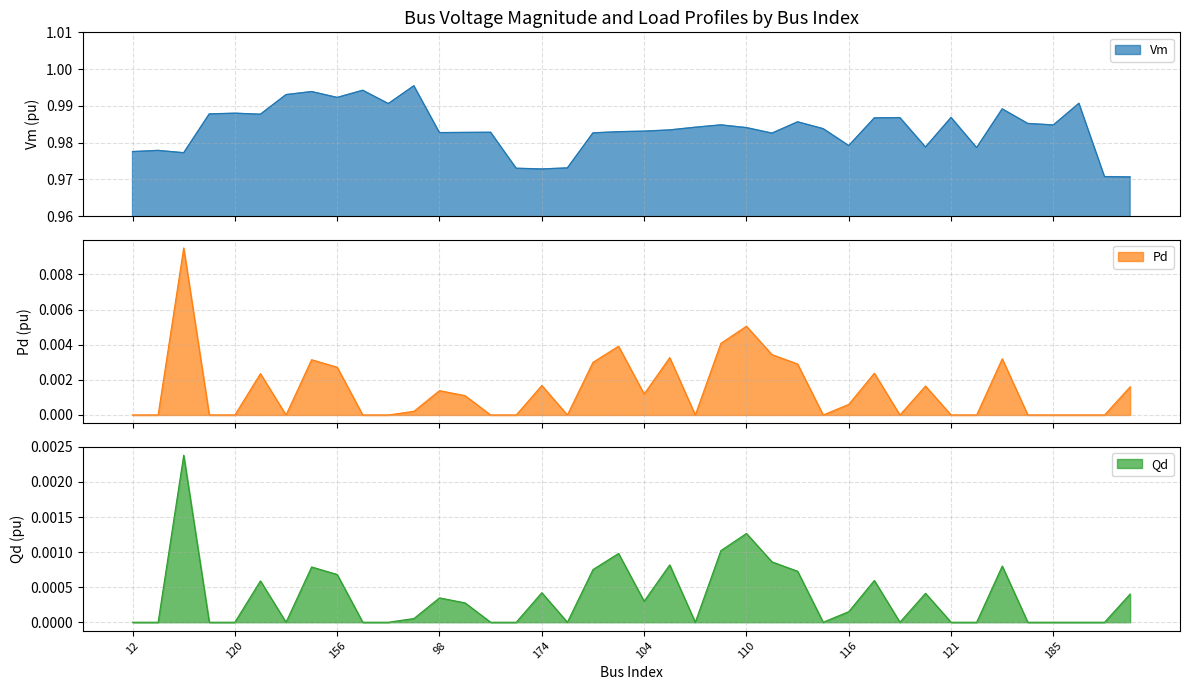

Reading left to right, transcribe all the data shown in this chart.

Vm: 12=1.0	163=1.0	162=1.0	13=1.0	120=1.0	113=1.0	14=1.0	177=1.0	156=1.0	15=1.0	123=1.0	157=1.0	98=1.0	100=1.0	102=1.0	101=1.0	174=1.0	145=1.0	108=1.0	105=1.0	104=1.0	106=1.0	107=1.0	109=1.0	110=1.0	111=1.0	119=1.0	114=1.0	116=1.0	115=1.0	117=1.0	118=1.0	121=1.0	135=1.0	122=1.0	130=1.0	185=1.0	136=1.0	132=1.0	173=1.0
Pd: 12=0.0	163=0.0	162=0.0	13=0.0	120=0.0	113=0.0	14=0.0	177=0.0	156=0.0	15=0.0	123=0.0	157=0.0	98=0.0	100=0.0	102=0.0	101=0.0	174=0.0	145=0.0	108=0.0	105=0.0	104=0.0	106=0.0	107=0.0	109=0.0	110=0.0	111=0.0	119=0.0	114=0.0	116=0.0	115=0.0	117=0.0	118=0.0	121=0.0	135=0.0	122=0.0	130=0.0	185=0.0	136=0.0	132=0.0	173=0.0
Qd: 12=0.0	163=0.0	162=0.0	13=0.0	120=0.0	113=0.0	14=0.0	177=0.0	156=0.0	15=0.0	123=0.0	157=0.0	98=0.0	100=0.0	102=0.0	101=0.0	174=0.0	145=0.0	108=0.0	105=0.0	104=0.0	106=0.0	107=0.0	109=0.0	110=0.0	111=0.0	119=0.0	114=0.0	116=0.0	115=0.0	117=0.0	118=0.0	121=0.0	135=0.0	122=0.0	130=0.0	185=0.0	136=0.0	132=0.0	173=0.0